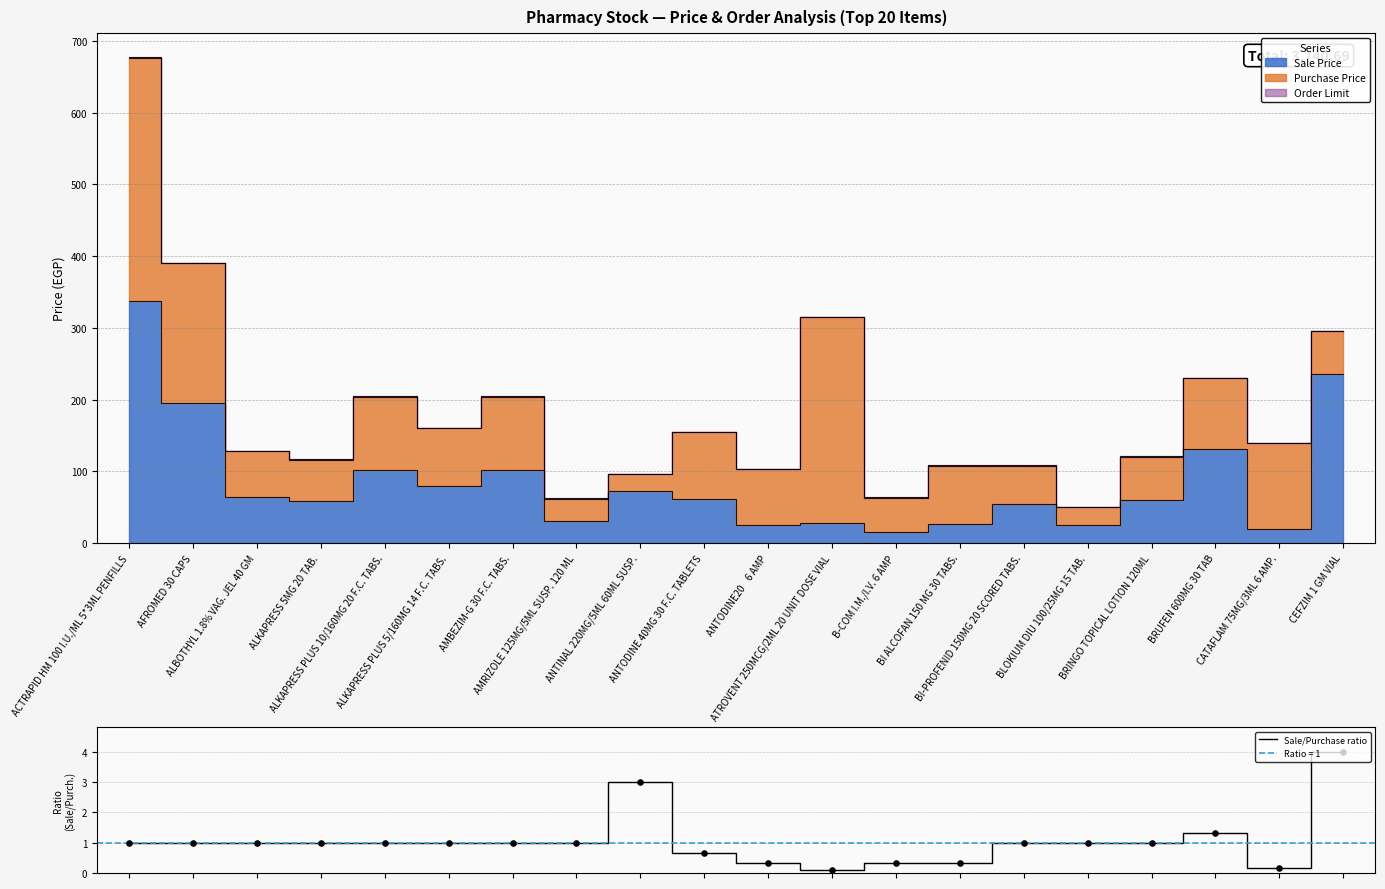

What is the ratio of the value at ALBOTHYL 1.8% VAG. JEL 40 GM to the value at BI-PROFENID 150MG 20 SCORED TABS.?

1.0